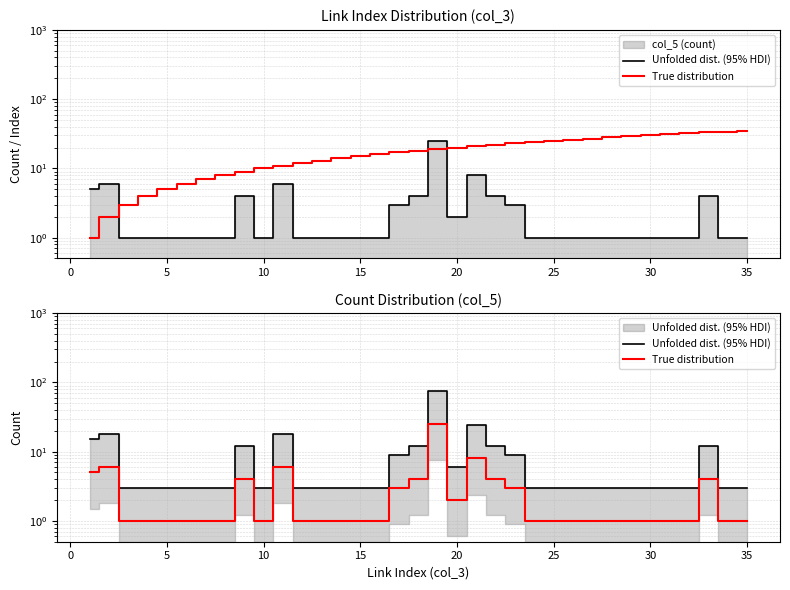

Does the chart display data point markers on the line(s)?

No